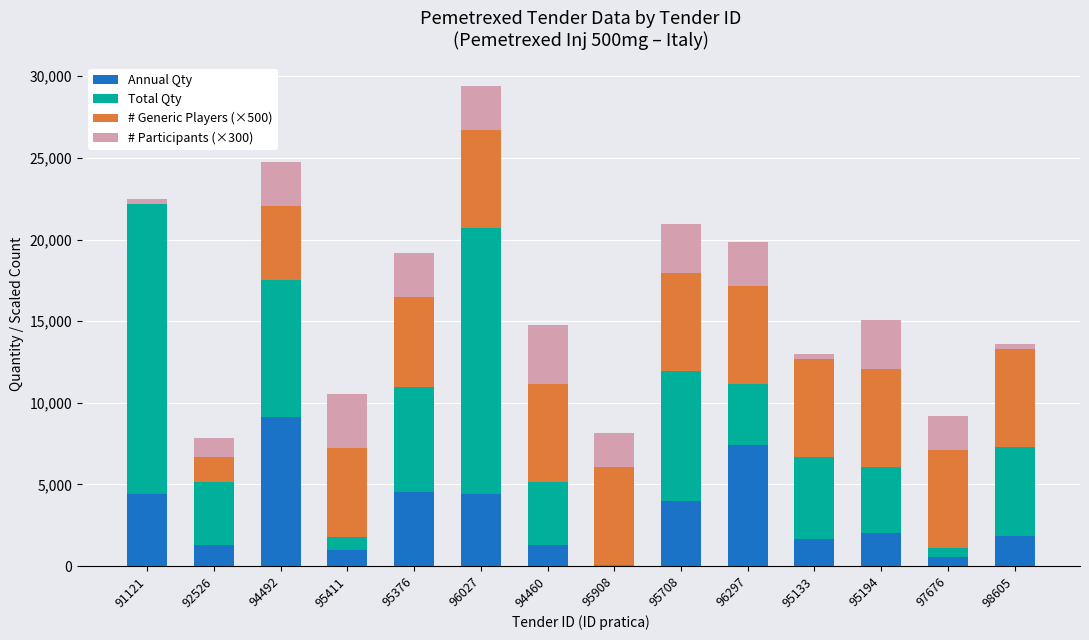

True or false: Annual Qty has a value of 562.1 at 95133.

False